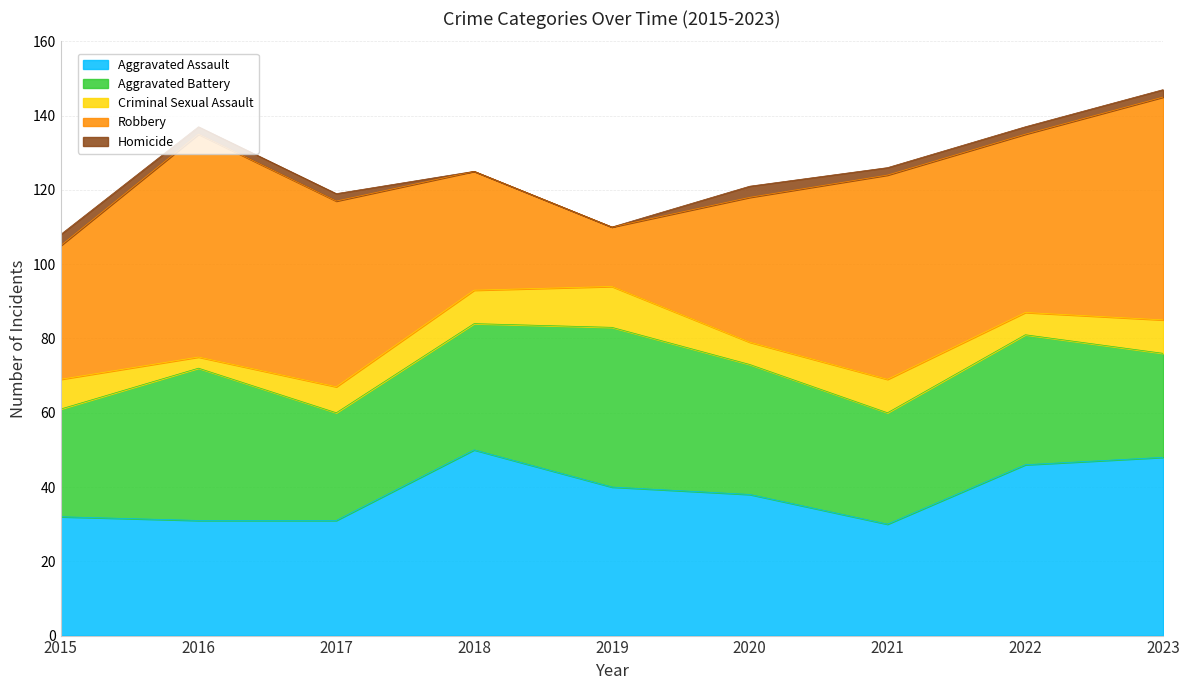

True or false: Robbery has more than 2 points higher than both neighbors.

False